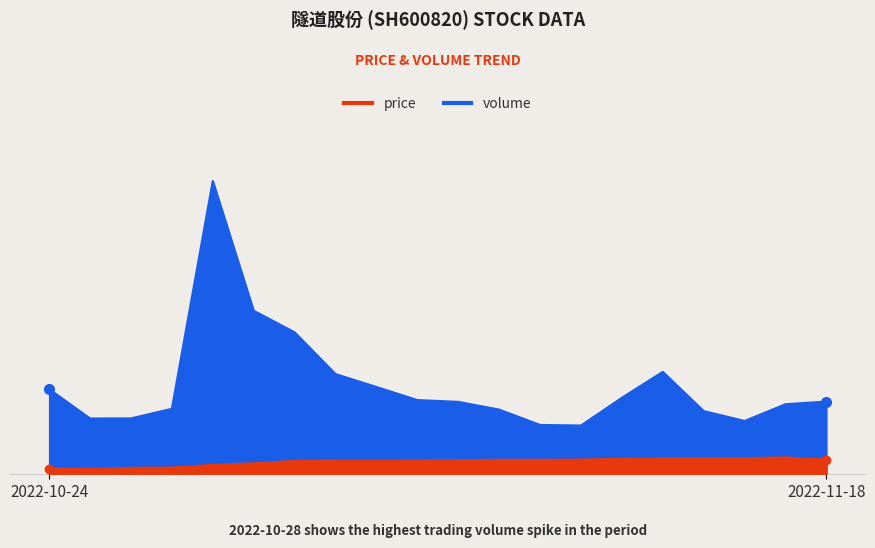

Which series has the largest total across all categories?

volume